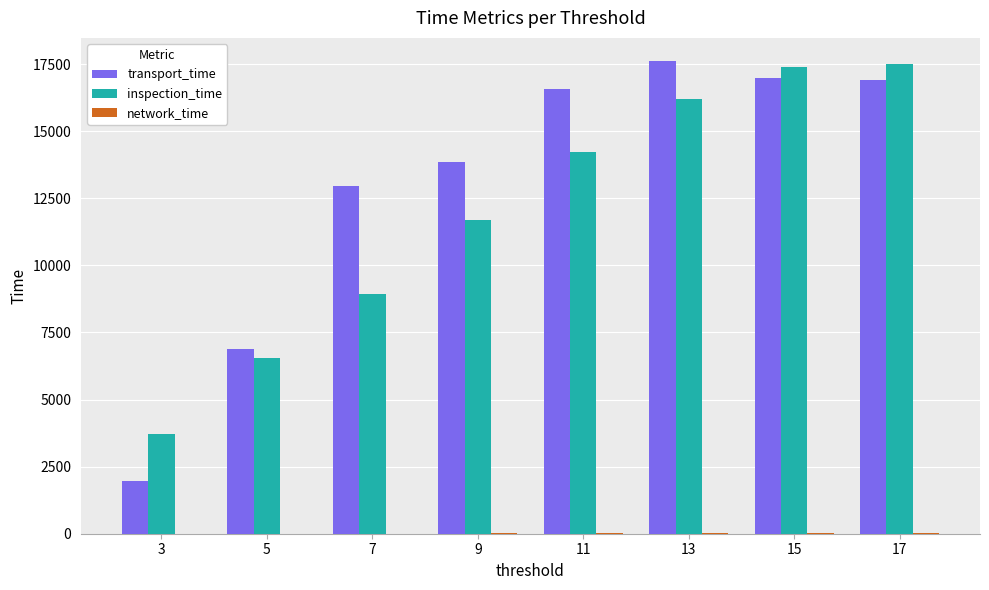

How many data points does each series have?

8